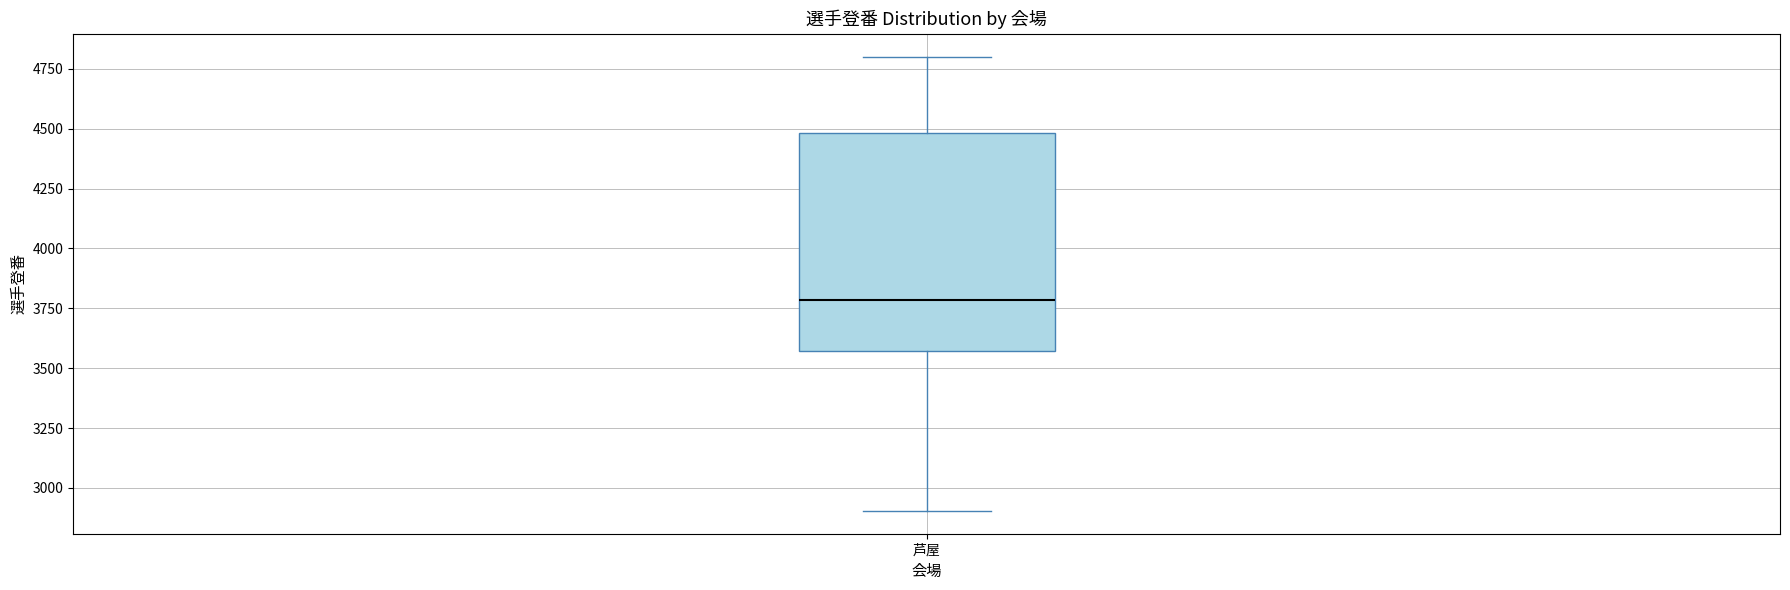

Read this box plot against the y-axis: the position of the median line, the range covered by the box, and the ends of both whiskers. The values are not printed on the chart, so give them approximately, as read against the axis.

median 3800, box 3550 to 4500, whiskers 2900 to 4800